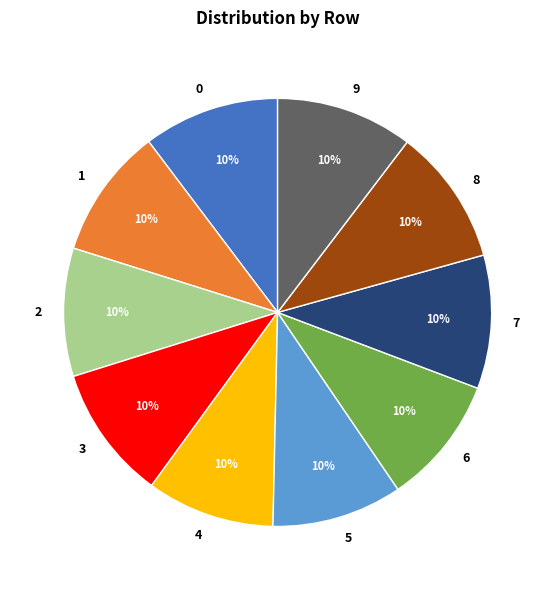

To the nearest percent, what is the average slice percentage?

10%